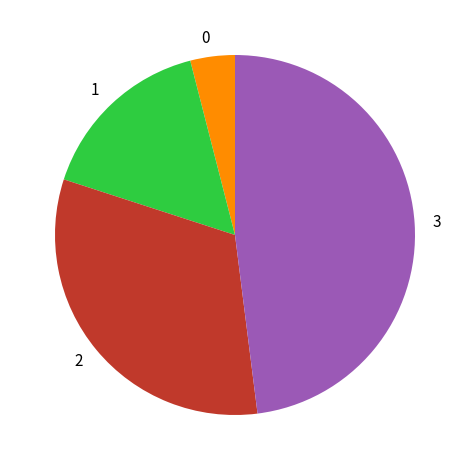

Combined, do 2 and 0 account for over 50%?

No